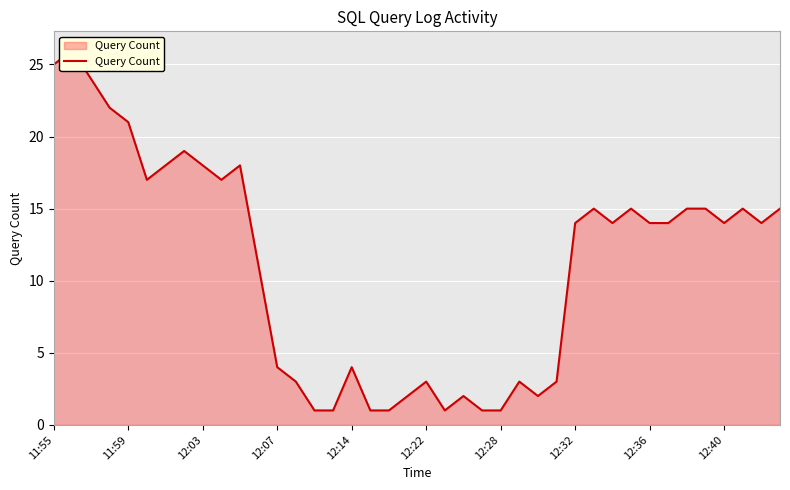

The chart shows a value of 15 at 35. True or false?

True